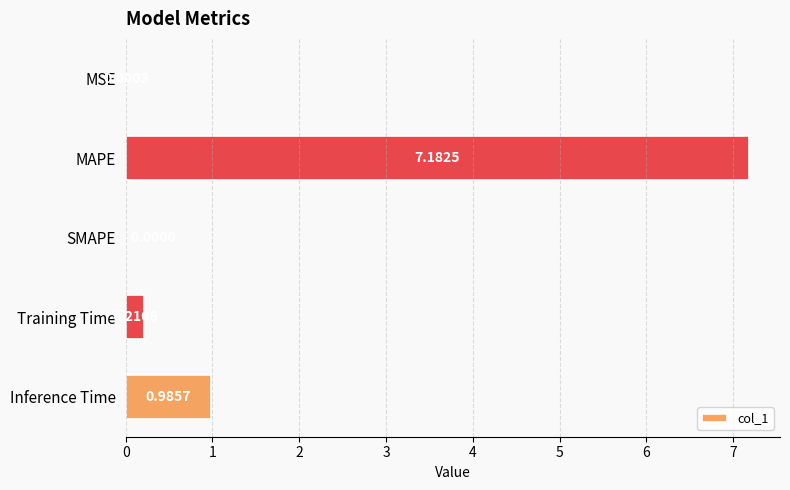

Are the bars grouped side by side (vs. stacked)?

No